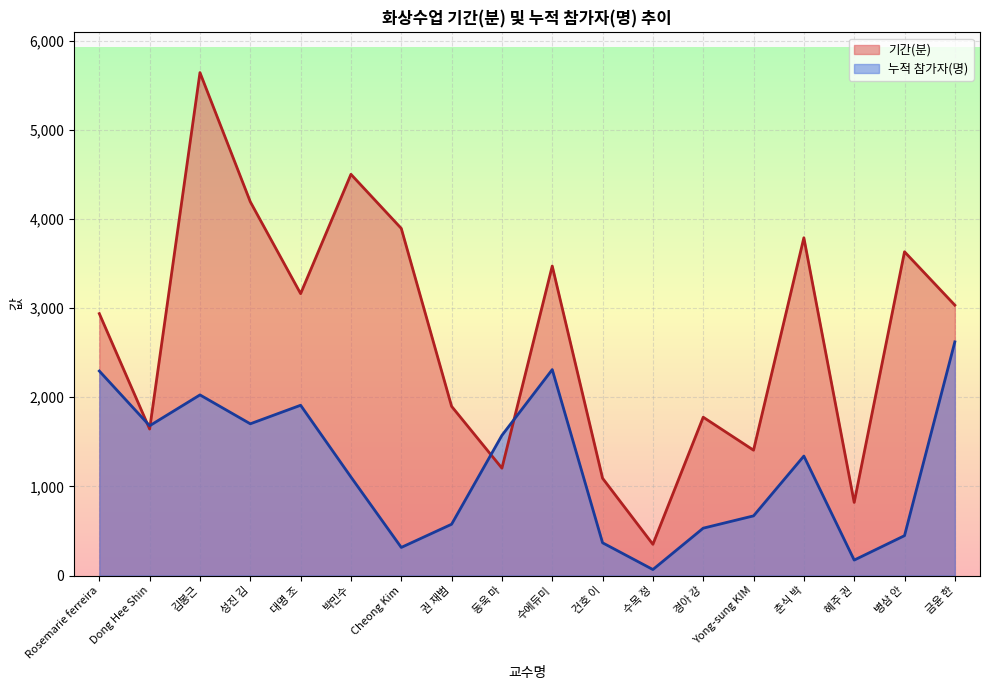

What is the difference between the maximum and minimum values in the 기간(분) series?

5292